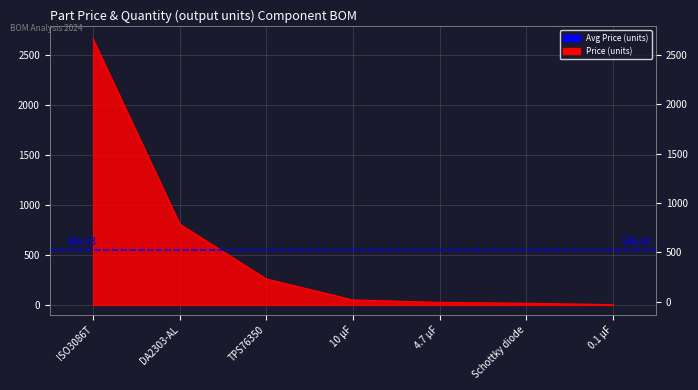

Between TPS76350 and 0.1 µF, which is larger?

TPS76350